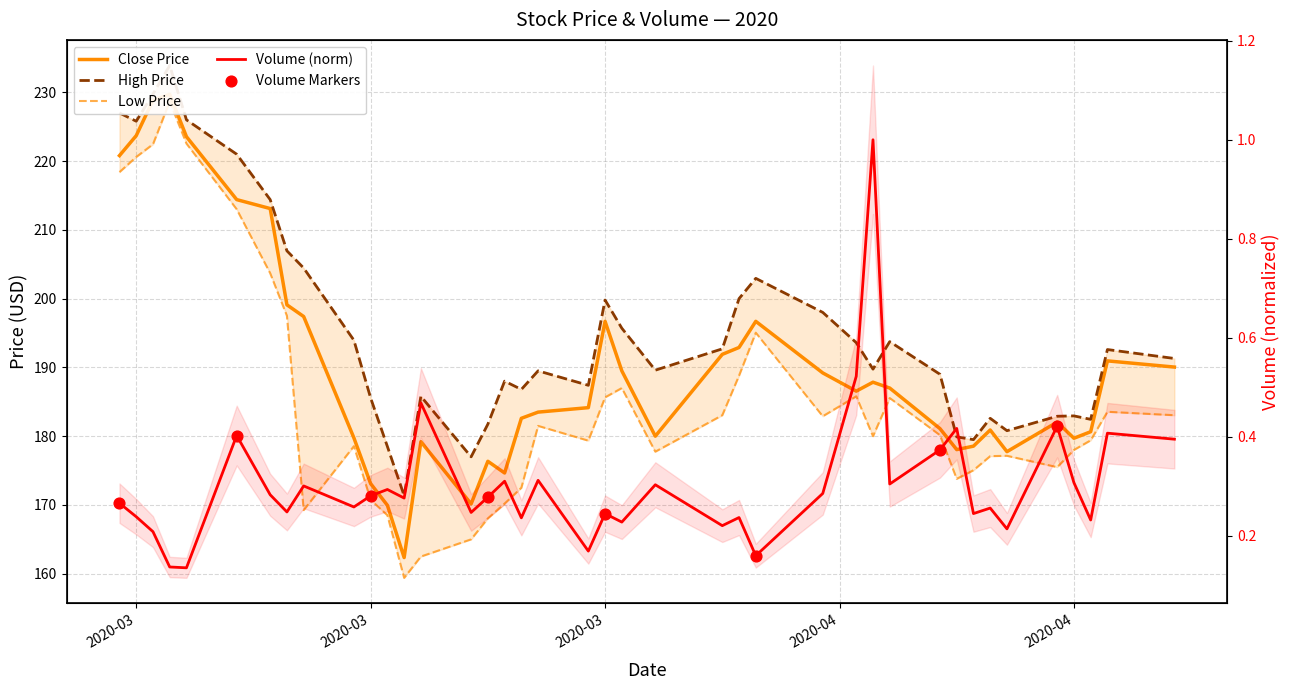

At how many categories does at least one series exceed 91?

40